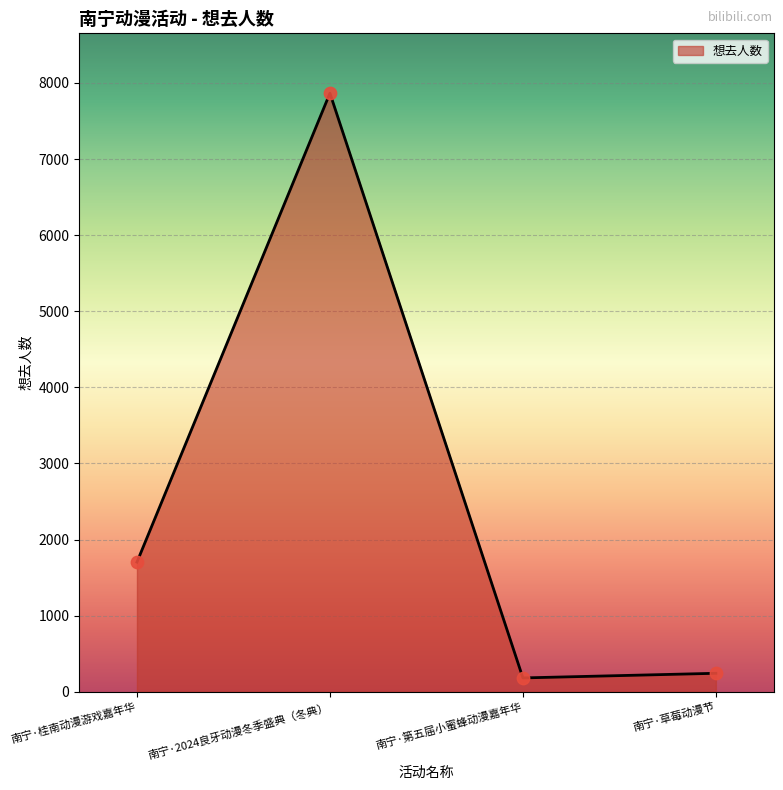

Between 南宁·2024良牙动漫冬季盛典（冬典） and 南宁·草莓动漫节, which is larger?

南宁·2024良牙动漫冬季盛典（冬典）